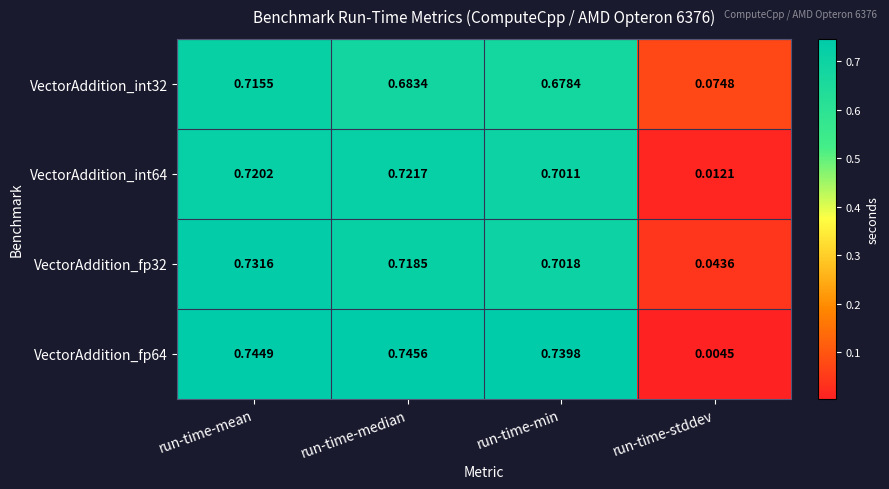

Which series has the largest range (max minus min)?

VectorAddition_fp64